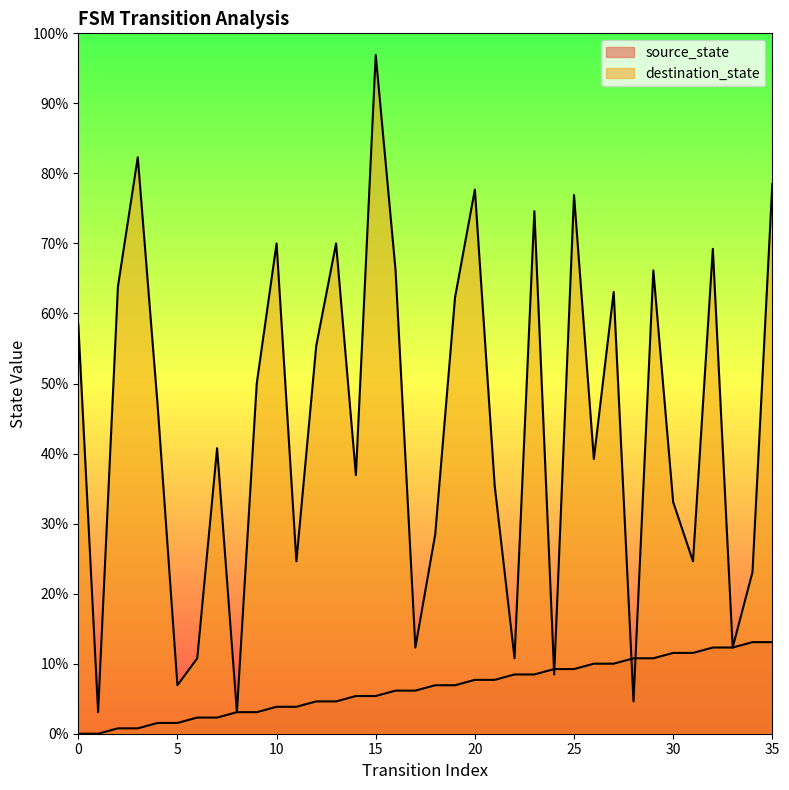

What are all the series names shown in the legend?

source_state, destination_state